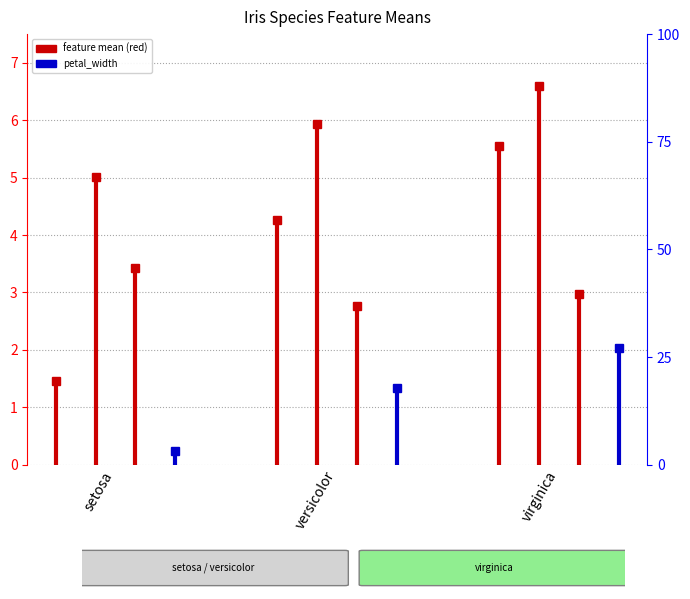

Which category has the lowest value in the petal_length series?

setosa